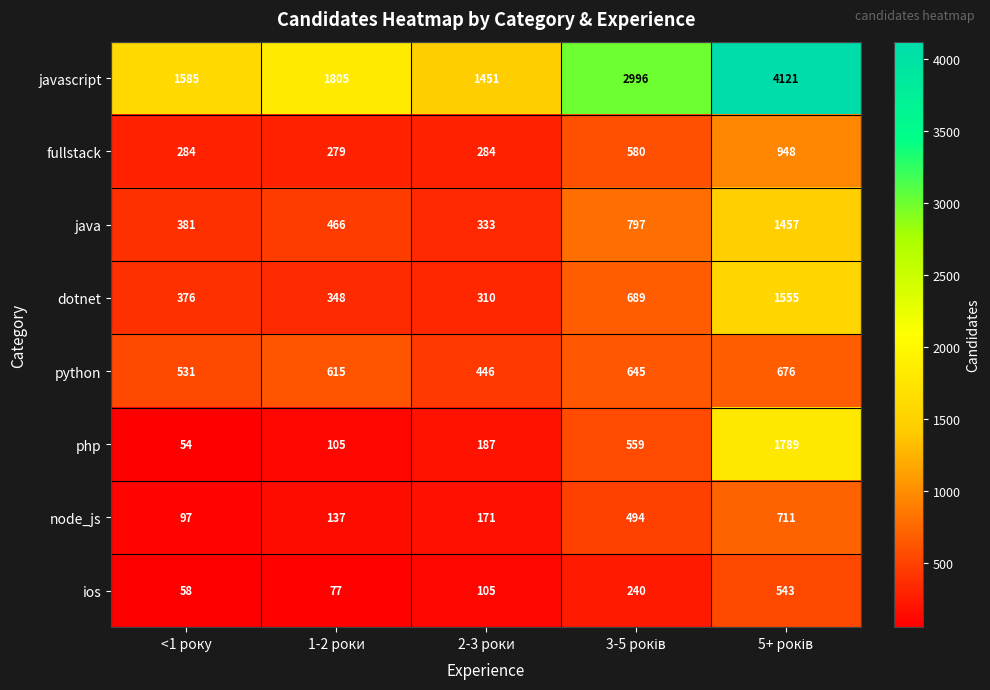

The python series shows 164 at 2-3 роки. True or false?

False